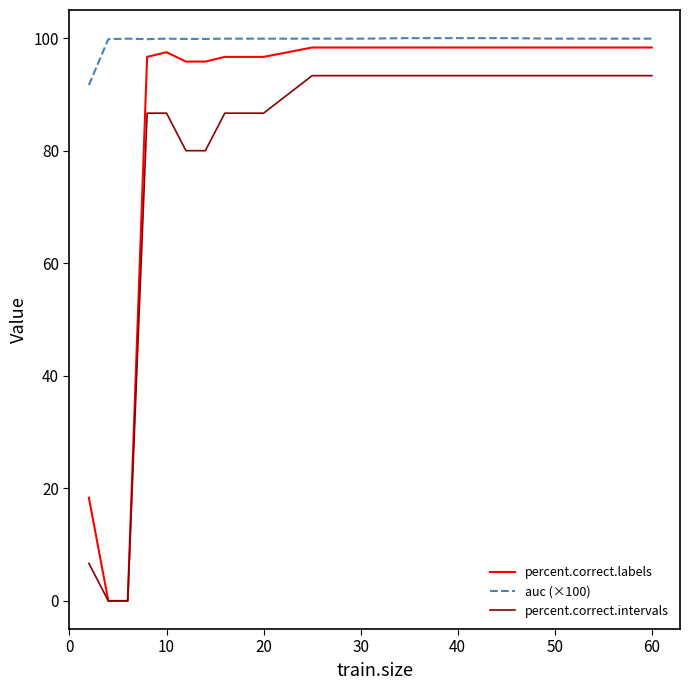

What is the greatest value displayed?

100.0